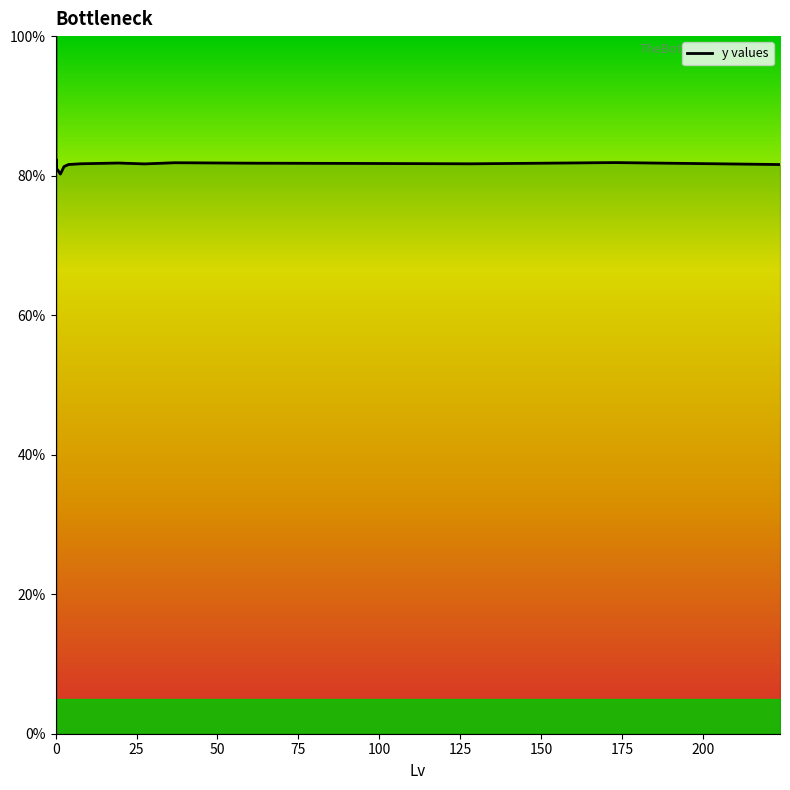

What is the maximum value shown in the chart?

100.0